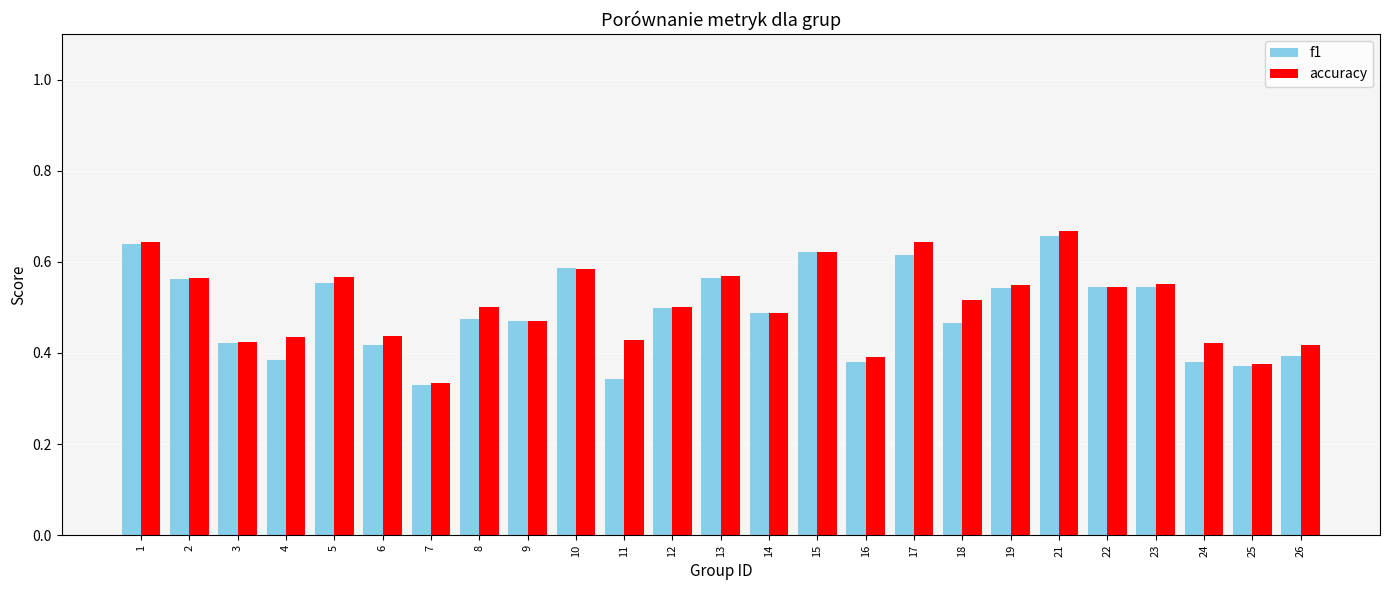

What is the sum of the accuracy values at 23 and 12?

1.1